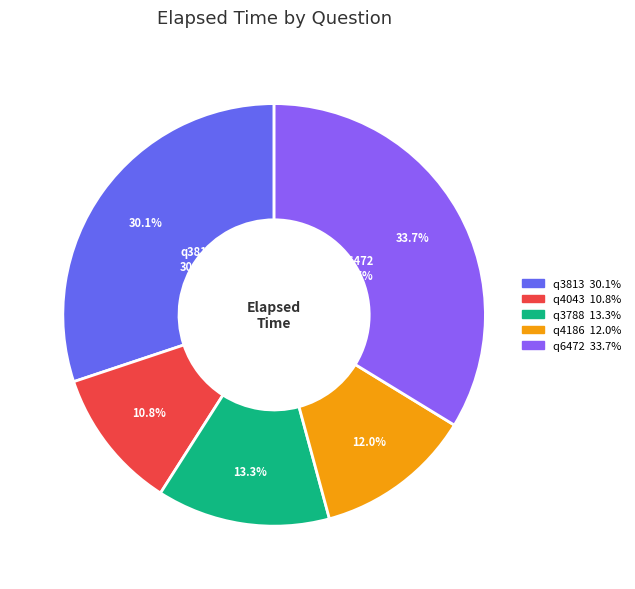

Between q4043 and q3813, which is larger?

q3813